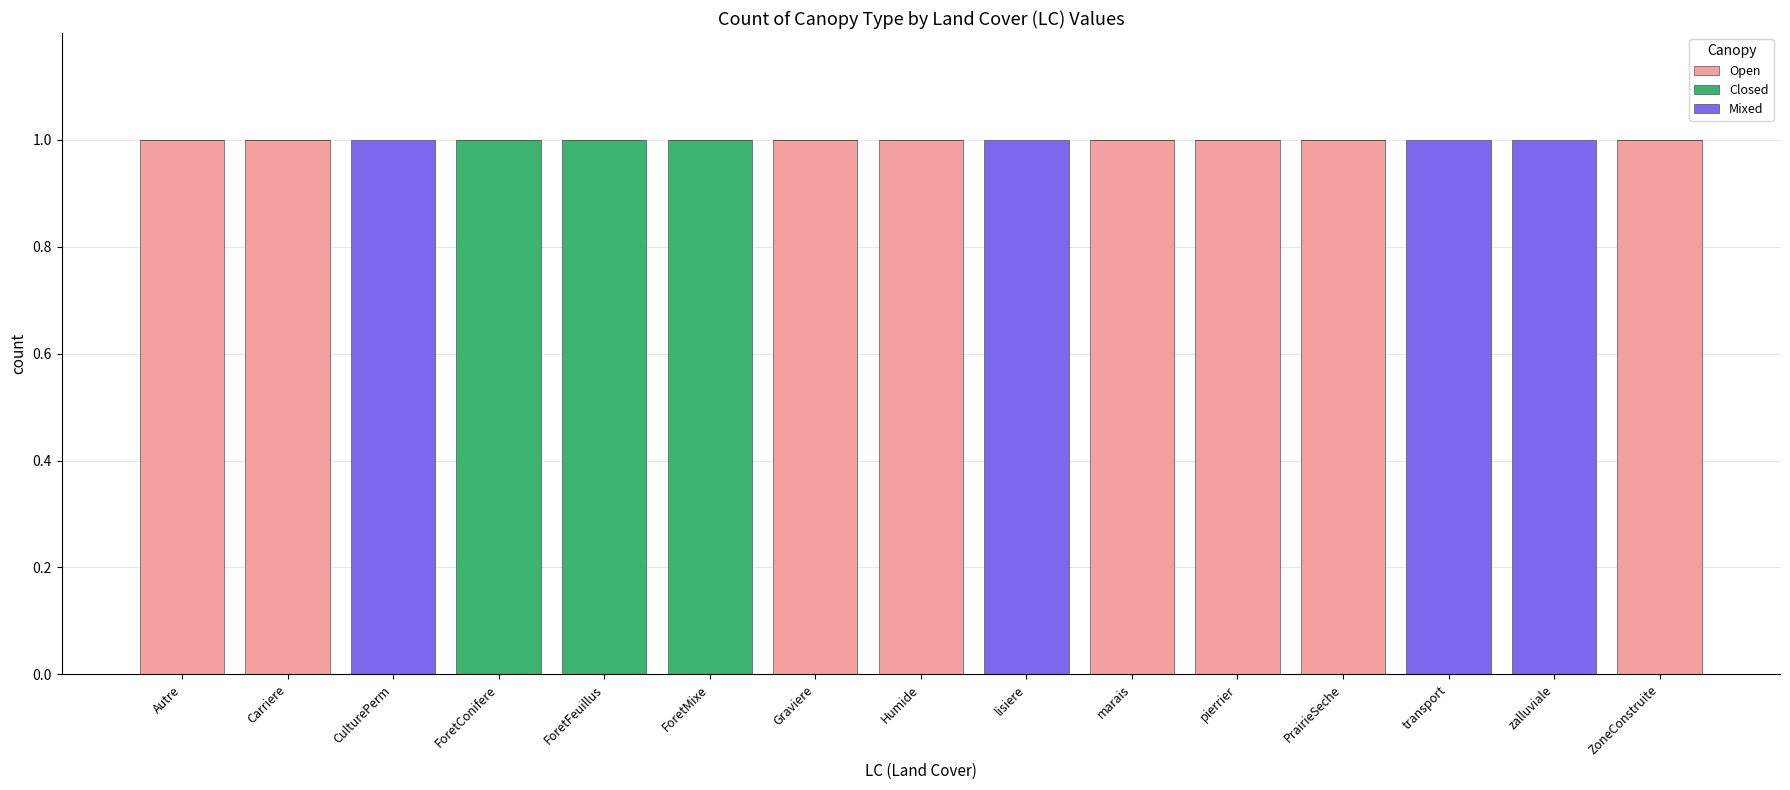

What is the sum of all Open values?

8